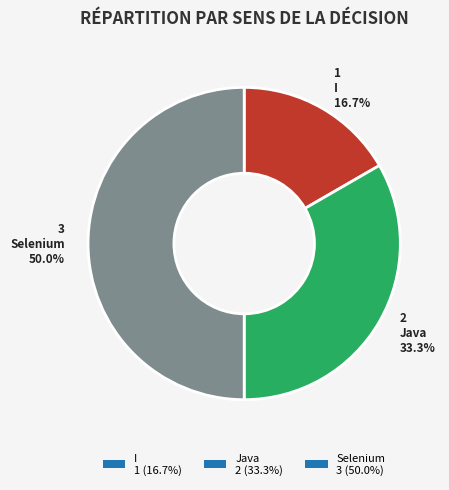

To the nearest percent, what is the difference between the largest and smallest slice percentages?

33%